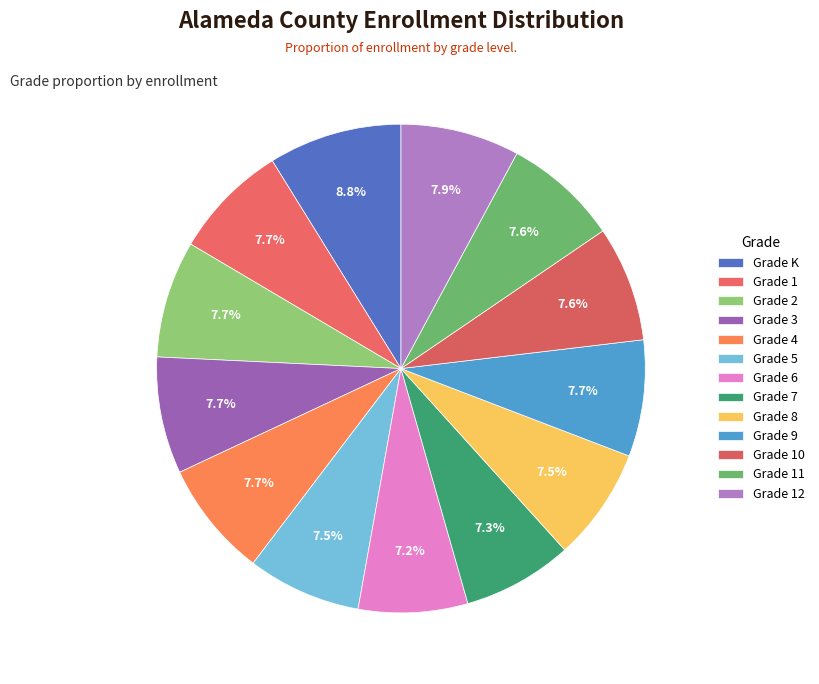

To the nearest percent, what is the difference between the largest and smallest slice percentages?

2%